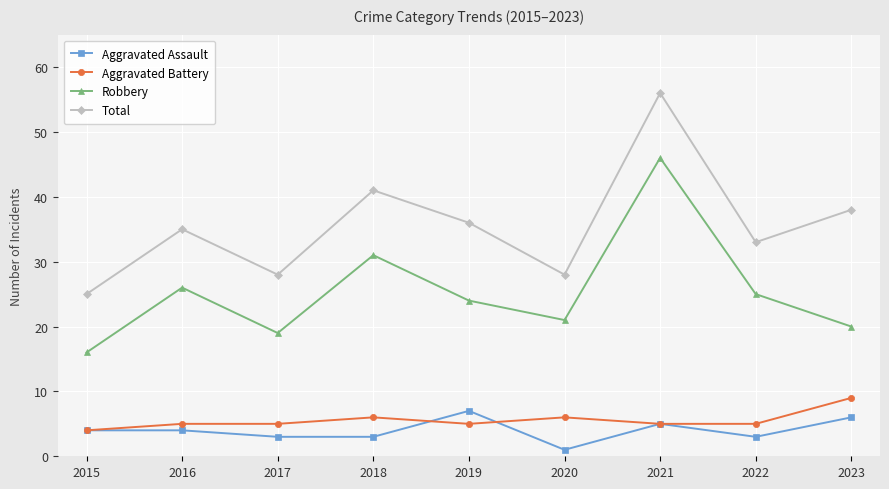

True or false: Aggravated Battery has a value of 8 at 2016.

False